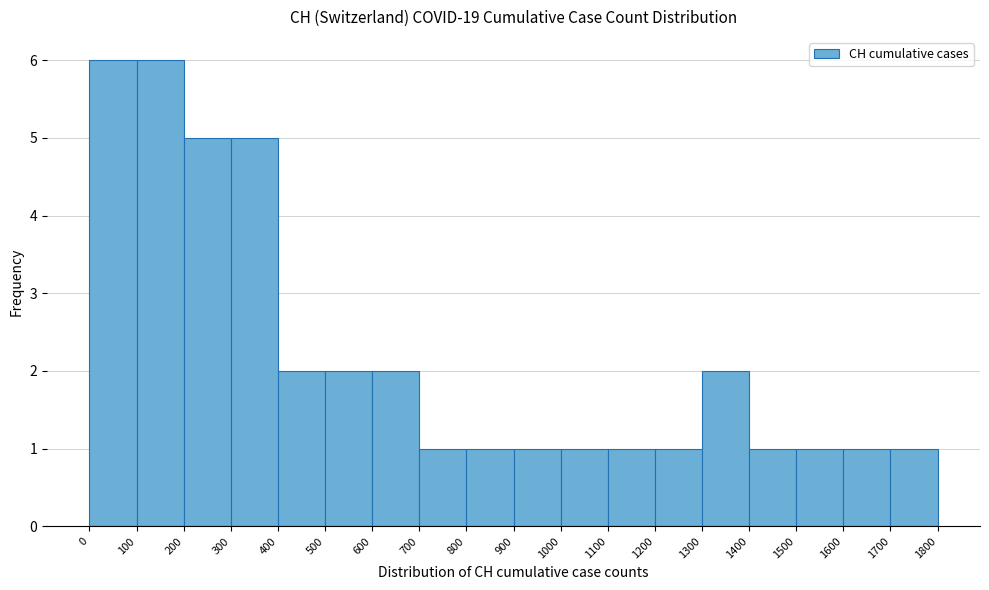

Reading left to right, transcribe this chart: for each bar, give the range it covers on the x-axis and its height. The values are not printed on the chart, so give them approximately, as read against the axis.

0 to 100: 6
100 to 200: 6
200 to 300: 5
300 to 400: 5
400 to 500: 2
500 to 600: 2
600 to 700: 2
700 to 800: 1
800 to 900: 1
900 to 1000: 1
1000 to 1100: 1
1100 to 1200: 1
1200 to 1300: 1
1300 to 1400: 2
1400 to 1500: 1
1500 to 1600: 1
1600 to 1700: 1
1700 to 1800: 1